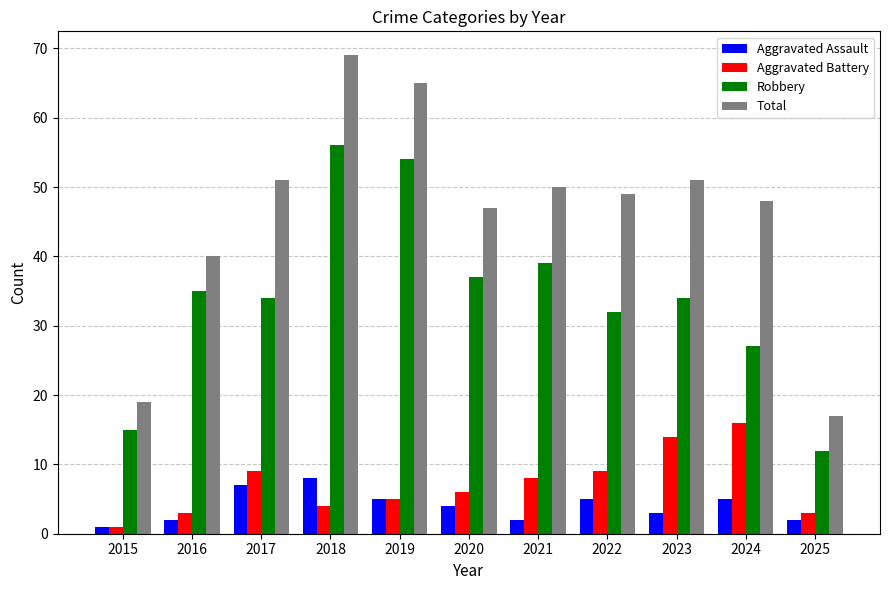

Reading right to left, list all the values displayed in this chart.

Aggravated Assault: 2025=2	2024=5	2023=3	2022=5	2021=2	2020=4	2019=5	2018=8	2017=7	2016=2	2015=1
Aggravated Battery: 2025=3	2024=16	2023=14	2022=9	2021=8	2020=6	2019=5	2018=4	2017=9	2016=3	2015=1
Robbery: 2025=12	2024=27	2023=34	2022=32	2021=39	2020=37	2019=54	2018=56	2017=34	2016=35	2015=15
Total: 2025=17	2024=48	2023=51	2022=49	2021=50	2020=47	2019=65	2018=69	2017=51	2016=40	2015=19